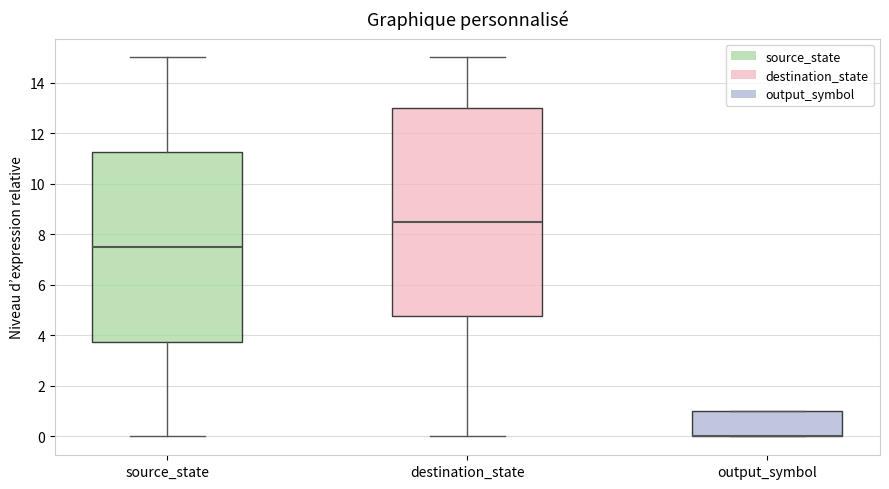

Reading left to right, read every box against the y-axis: the position of its median line, the range the box covers, and the ends of its whiskers. The values are not printed on the chart, so give them approximately, as read against the axis.

source_state: median 7.6, box 3.8 to 11.2, whiskers 0.0 to 15.0
destination_state: median 8.6, box 4.8 to 13.0, whiskers 0.0 to 15.0
output_symbol: median 0.0 (drawn on the box's lower edge), box 0.0 to 1.0, whiskers 0.0 to 1.0